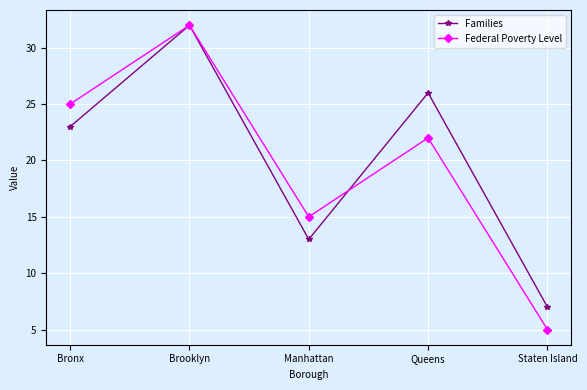

Reading left to right, transcribe all the data shown in this chart.

Families: 23	32	13	26	7
Federal Poverty Level: 25	32	15	22	5